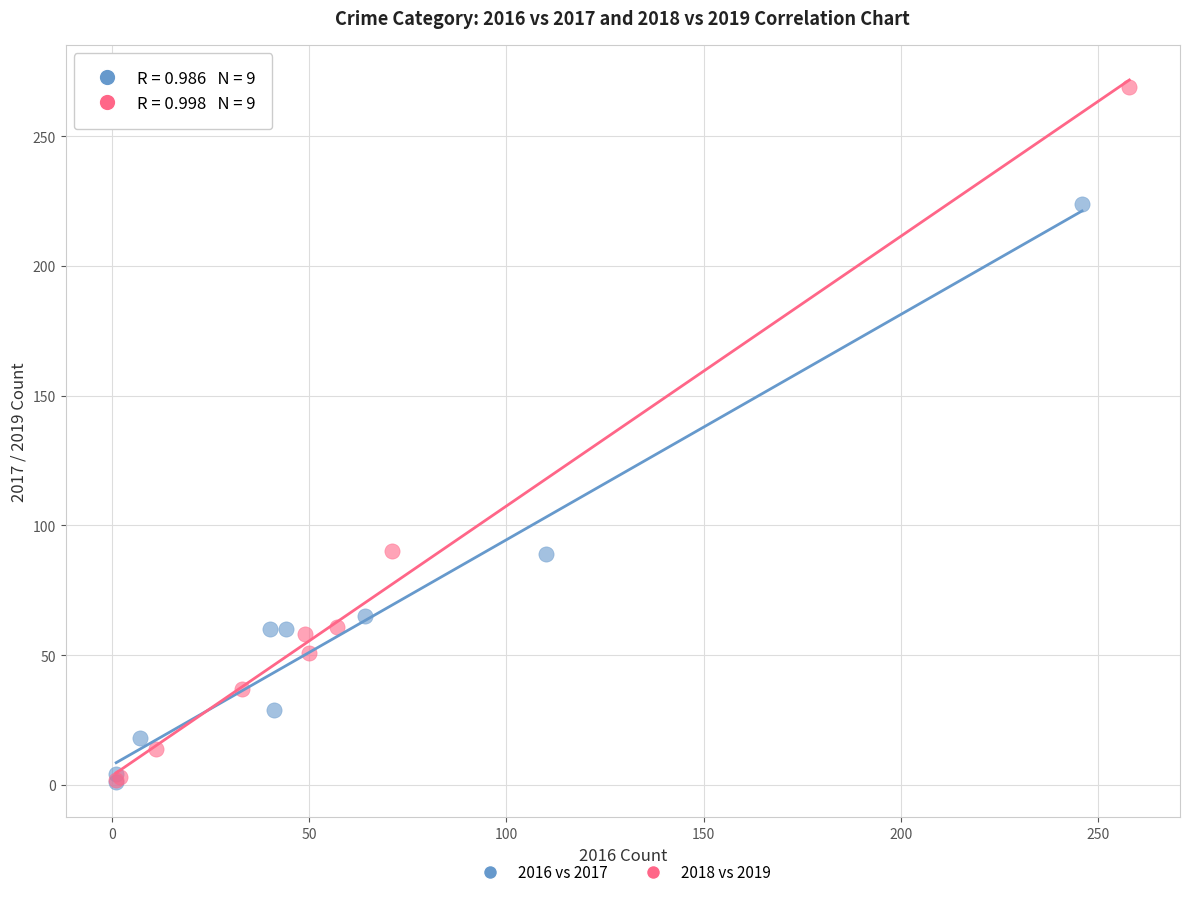

Which series reaches the maximum Y coordinate?

2018 vs 2019